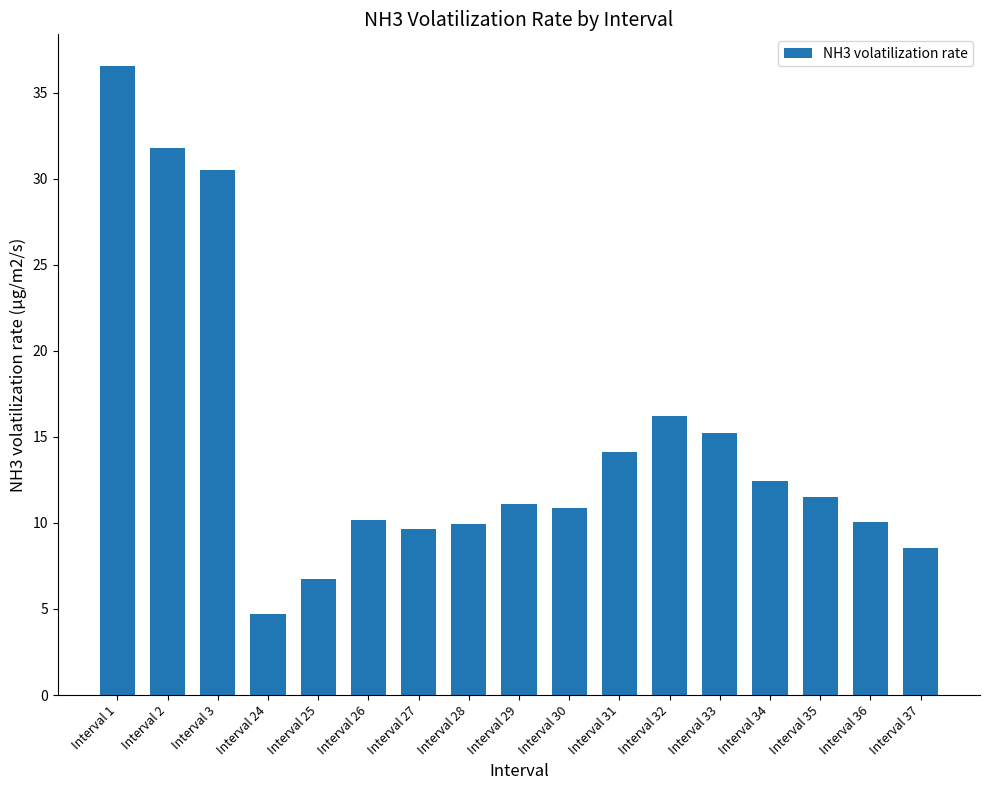

At which label does the data first exceed 11?

Interval 1